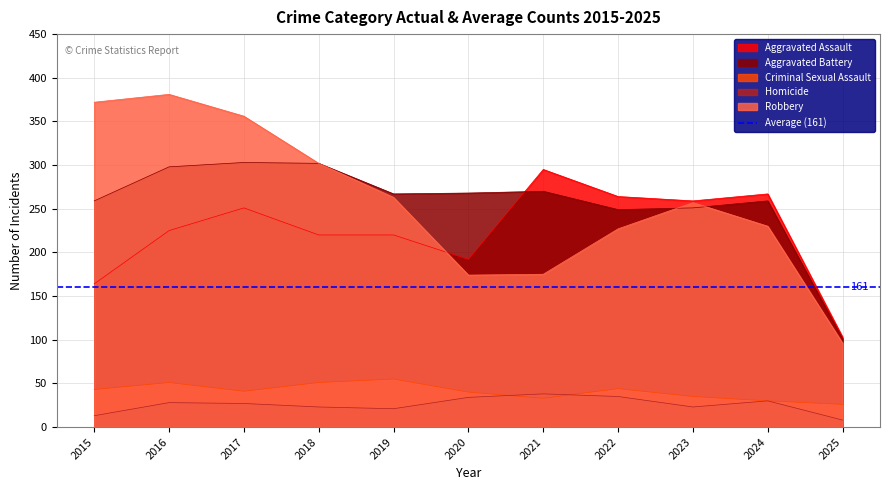

What are all the series names shown in the legend?

Aggravated Assault, Aggravated Battery, Criminal Sexual Assault, Homicide, Robbery